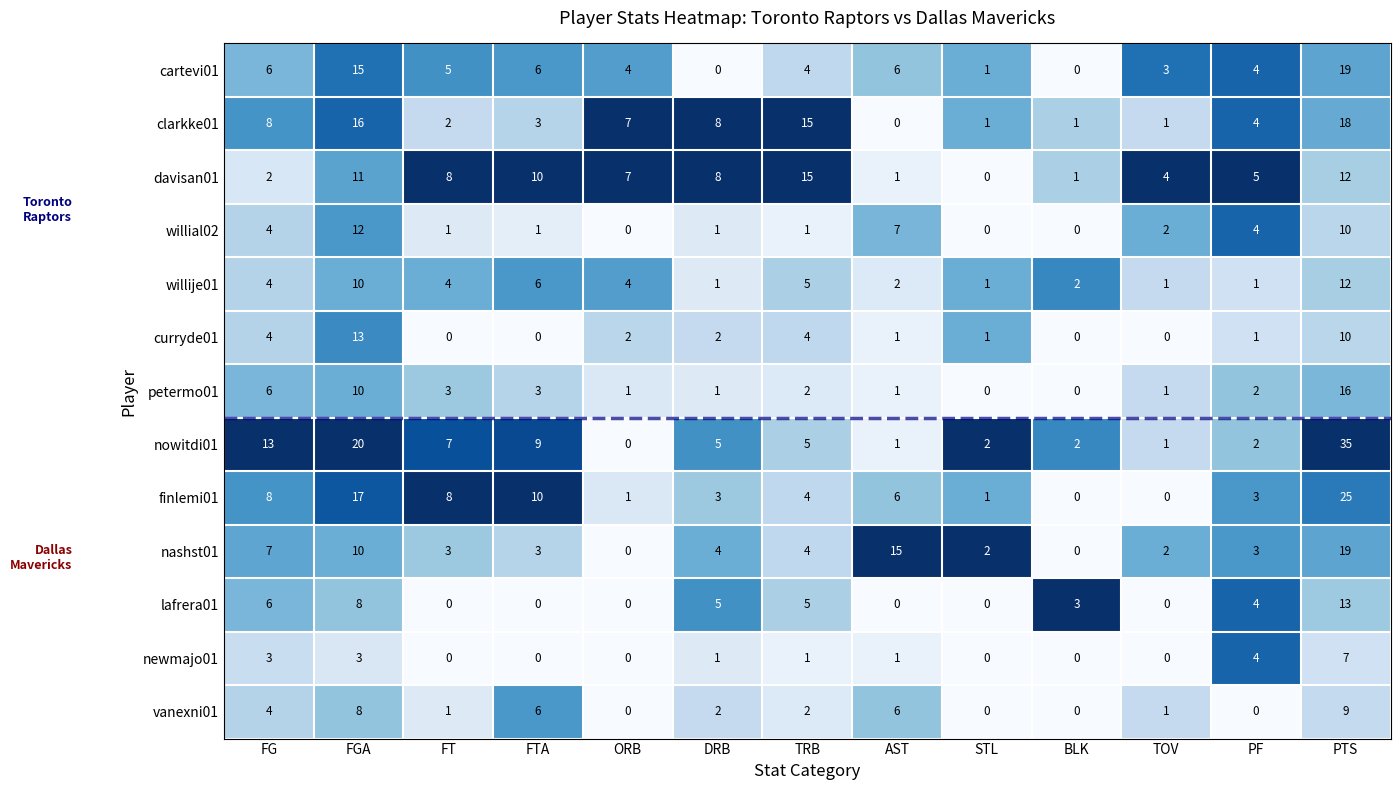

Where is finlemi01 nearest to the value 12?

FTA